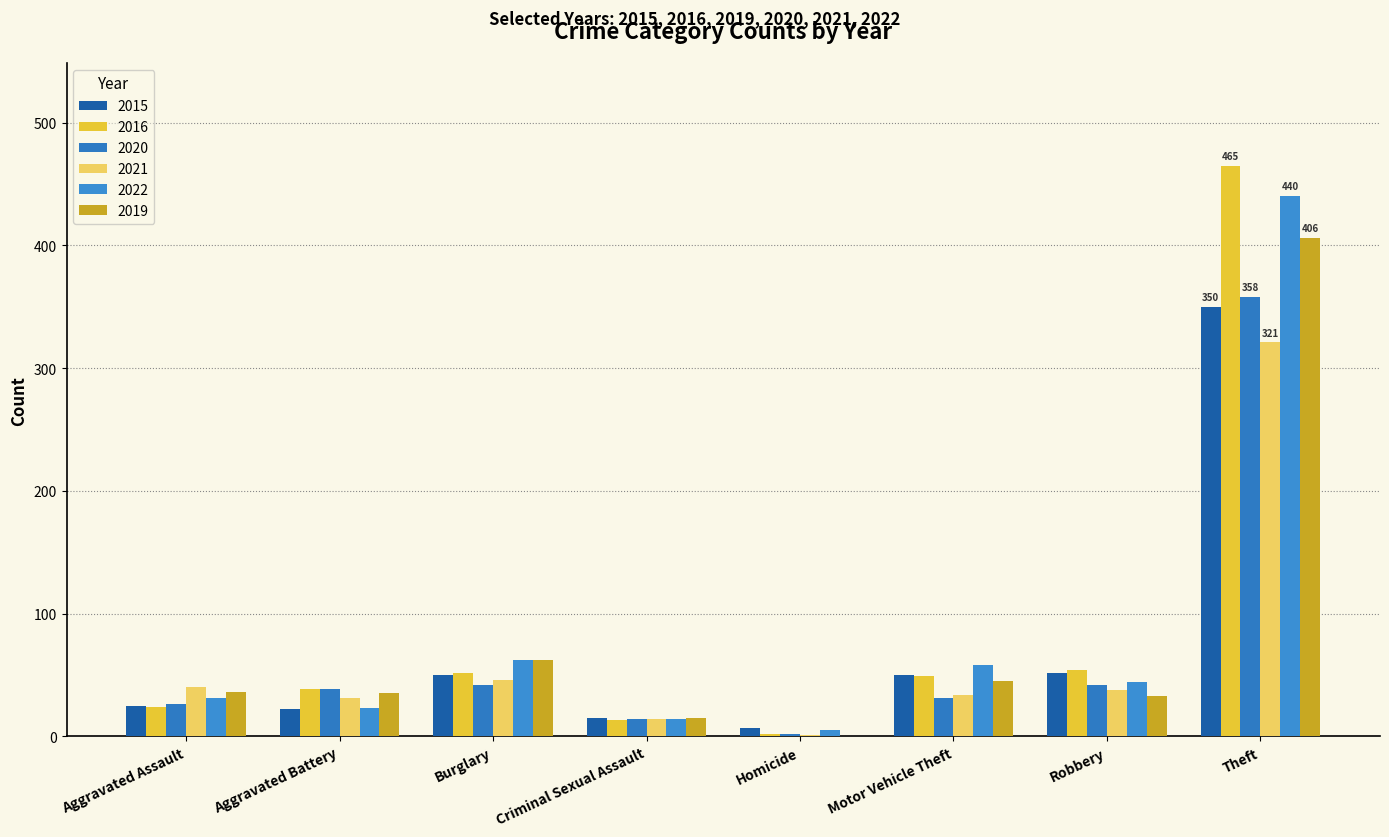

How many data points does each series have?

8